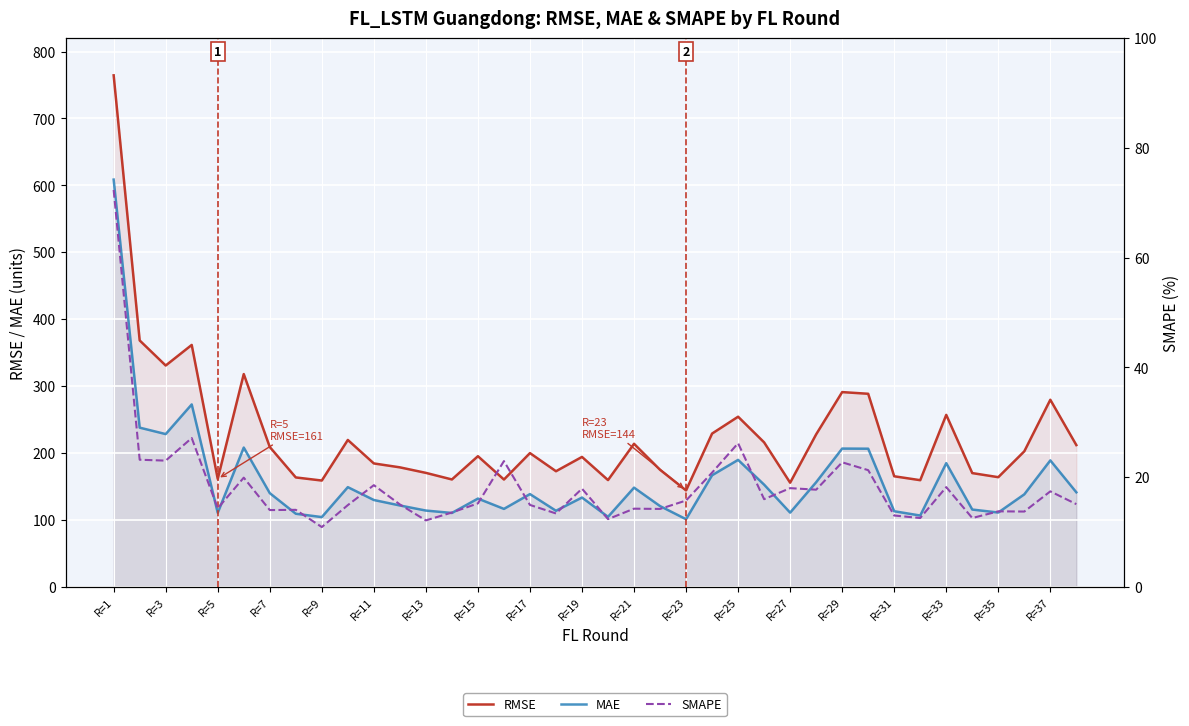

Reading right to left, what are all the values shown in this chart?

RMSE: 211.7	279.4	202.3	163.7	169.8	256.8	159.2	165.1	288.4	290.9	227.7	155.4	215.7	254.1	228.9	143.9	174.8	213.6	159.4	194.0	172.6	199.7	160.2	195.1	160.3	170.1	178.4	184.2	219.3	158.7	163.3	208.8	317.9	161.1	361.4	330.6	368.1	764.4
MAE: 141.1	188.8	138.1	110.9	115.3	184.6	106.4	112.8	206.3	206.5	156.2	110.7	152.5	189.6	166.6	100.9	120.5	148.1	104.4	133.3	113.5	138.4	116.3	131.7	110.2	113.8	121.4	129.6	148.8	104.0	109.1	139.9	208.0	110.4	272.5	228.1	237.8	608.5
SMAPE: 15.0	17.4	13.7	13.7	12.5	18.2	12.5	13.0	21.2	22.7	17.7	18.0	16.0	26.2	20.8	15.7	14.2	14.2	12.3	17.9	13.3	14.9	22.9	15.2	13.5	12.1	15.0	18.5	14.9	10.9	14.0	14.0	19.9	14.3	27.1	23.0	23.1	72.3